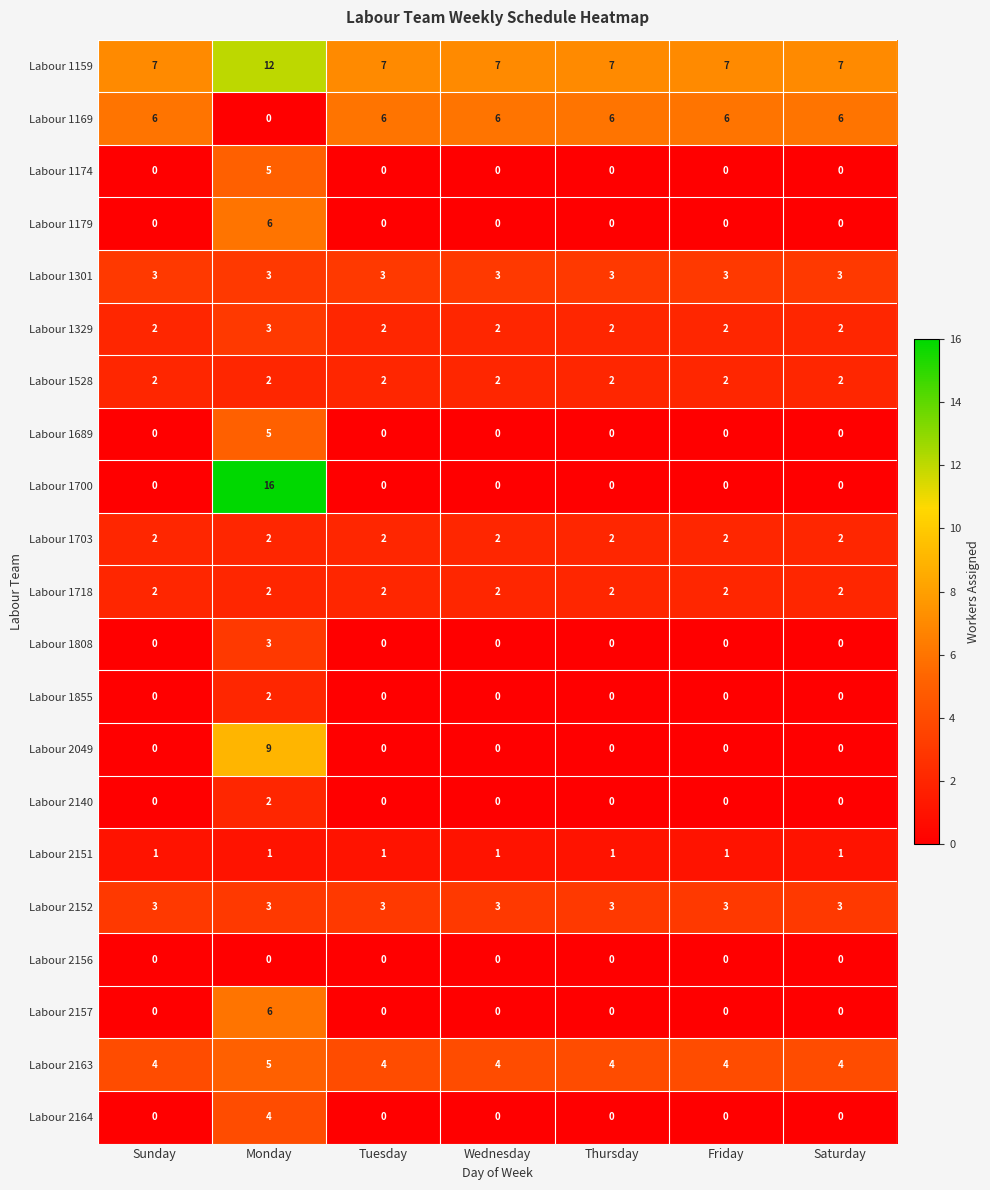

Is the value of Labour 2157 at Saturday greater than the value of Labour 1169 at Tuesday?

No